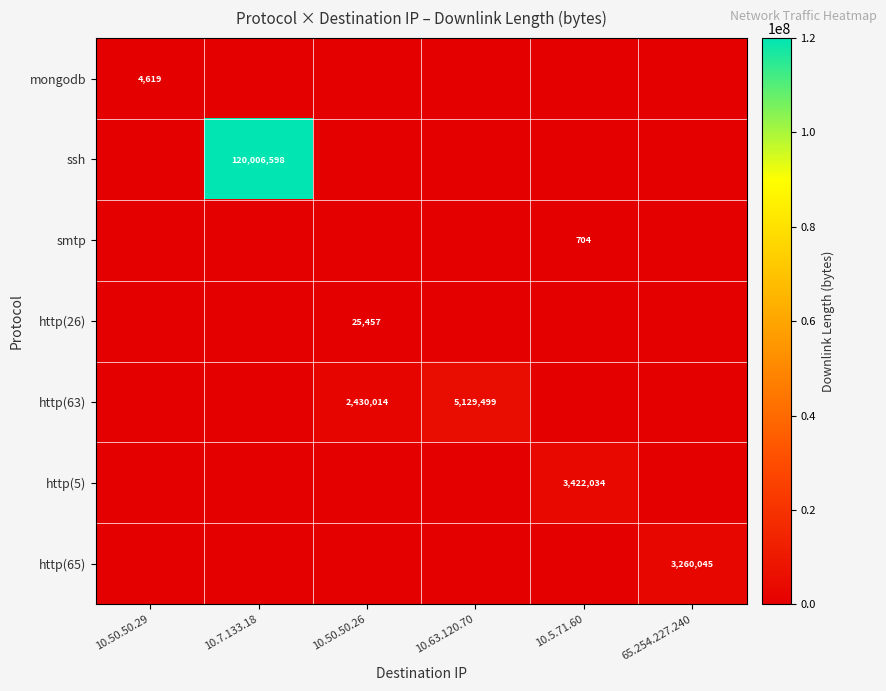

The value of smtp at 10.5.71.60 is 1092. True or false?

False